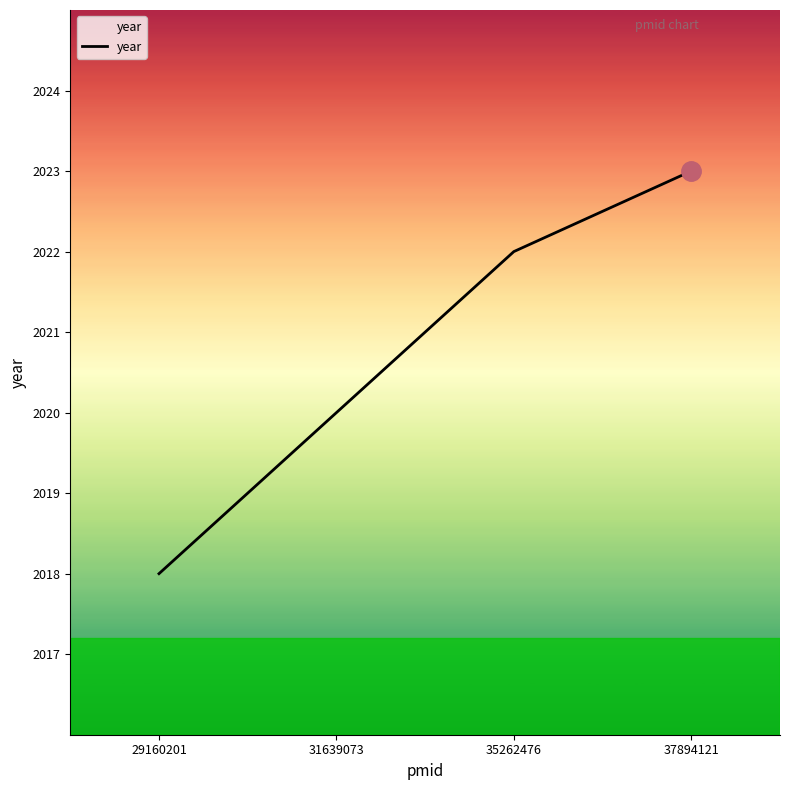

Read the value at 35262476.

2022